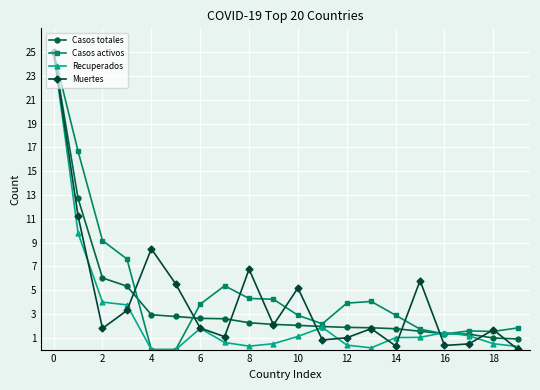

In Muertes, how many points are higher than both neighbors (excluding endpoints)?

6